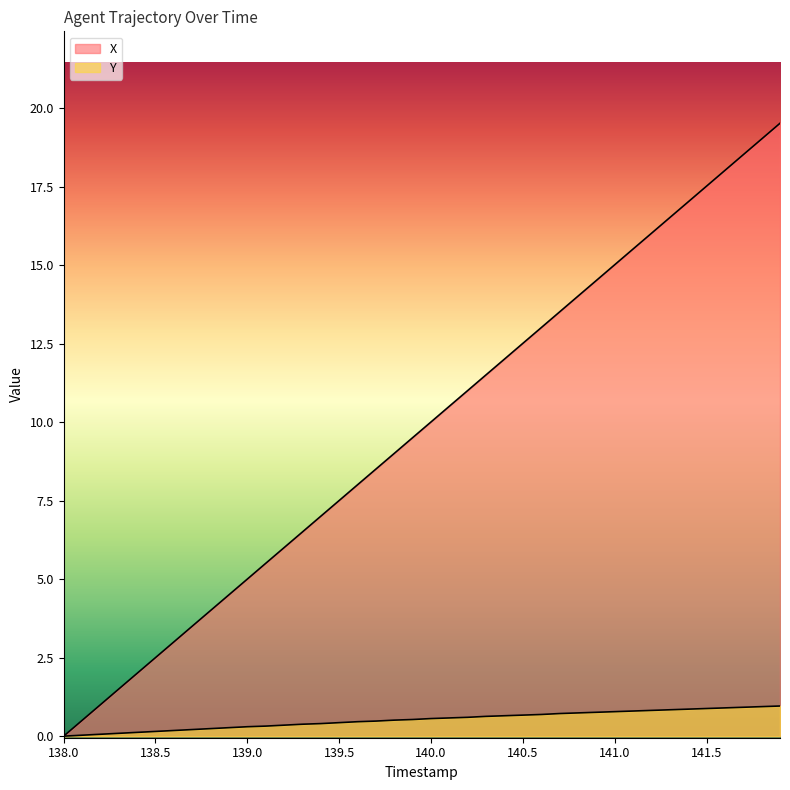

What is the highest value of the X series?

19.5